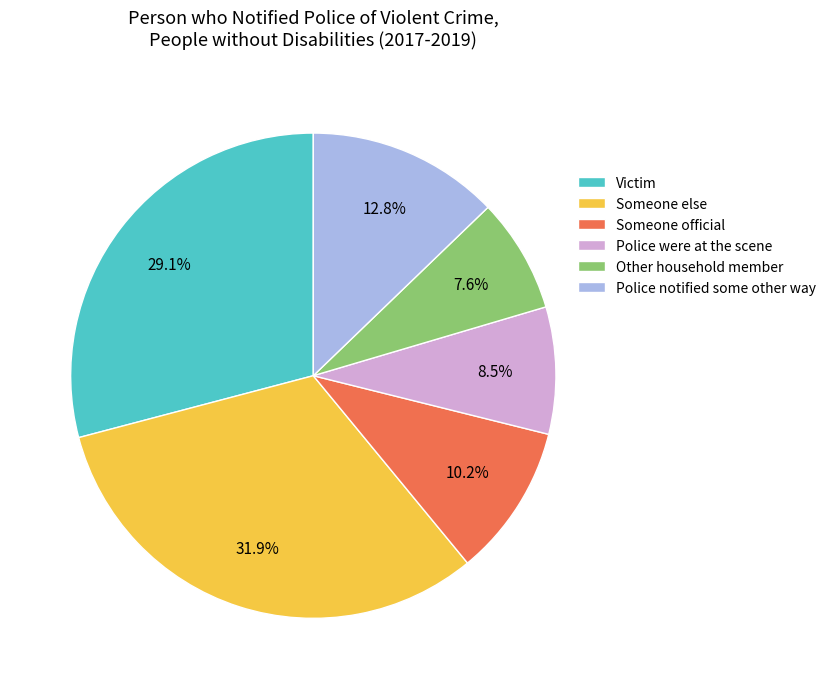

Which has a higher value, Police notified some other way or Police were at the scene?

Police notified some other way